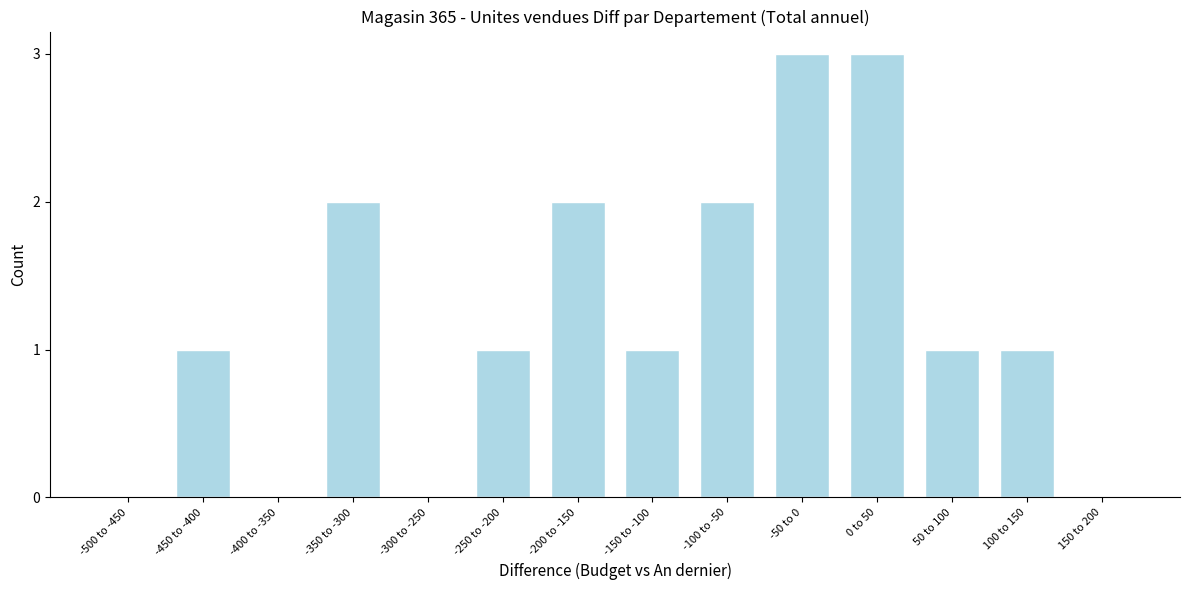

Reading right to left, transcribe all the data shown in this chart.

150 to 200=0	100 to 150=1	50 to 100=1	0 to 50=3	-50 to 0=3	-100 to -50=2	-150 to -100=1	-200 to -150=2	-250 to -200=1	-300 to -250=0	-350 to -300=2	-400 to -350=0	-450 to -400=1	-500 to -450=0